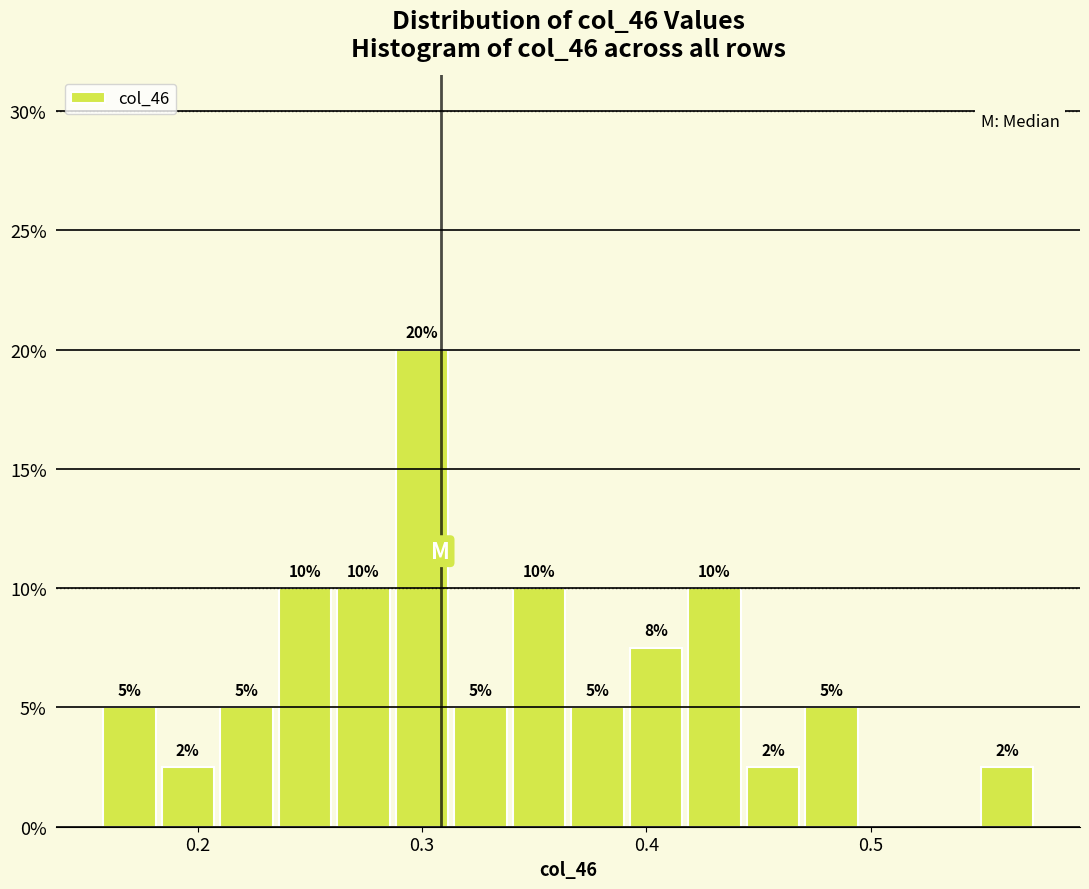

Around what value on the x-axis is the tallest bar? Give the approximate position of its centre, as read against the axis.

0.30